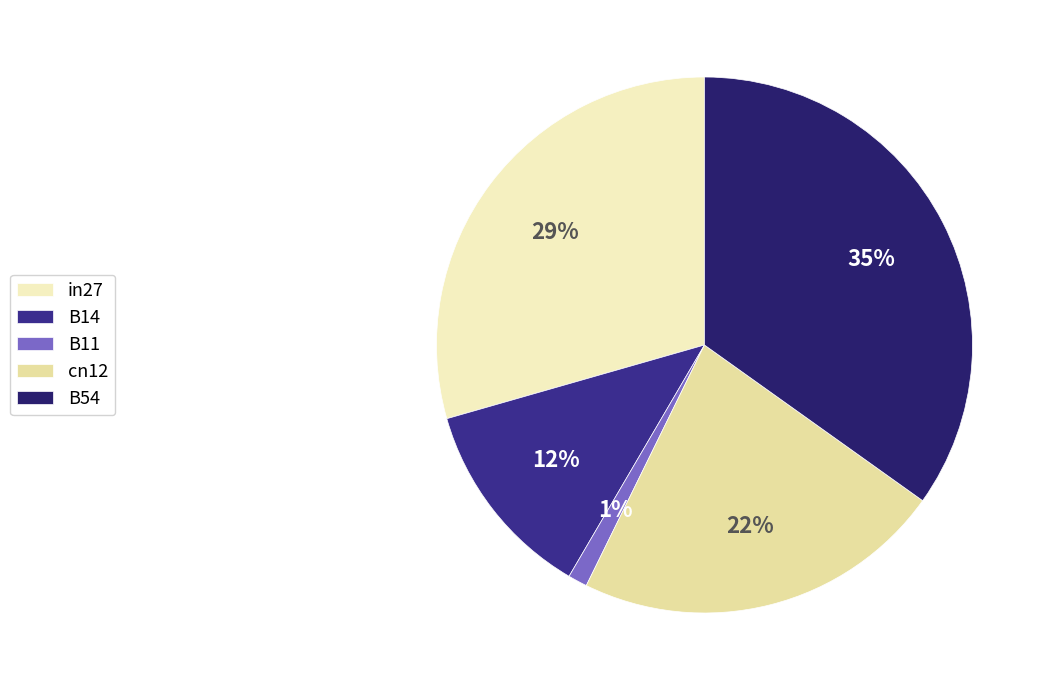

To the nearest percent, what portion does B11 represent?

1%